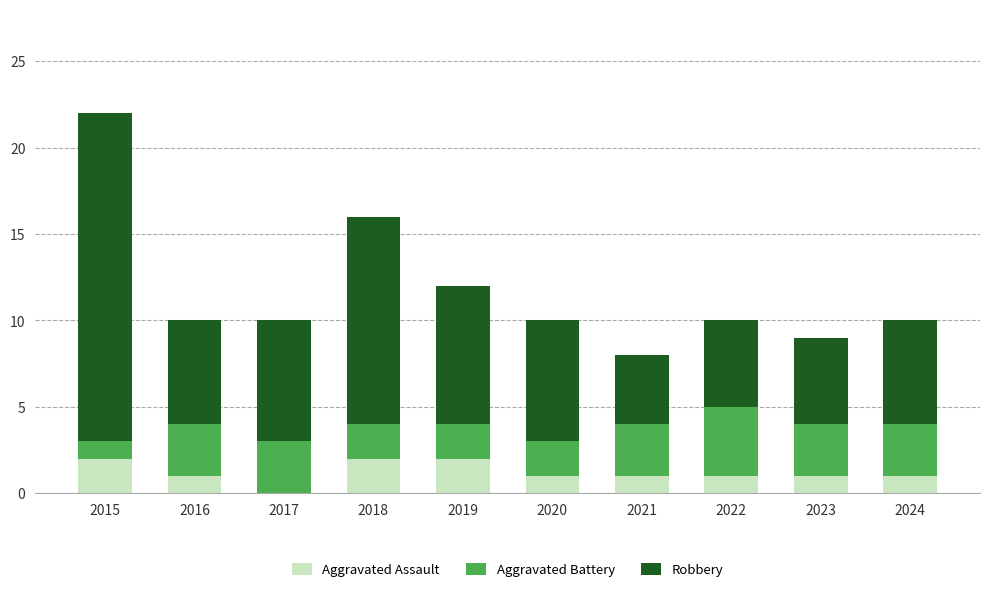

What is the sum of all Aggravated Assault values?

12